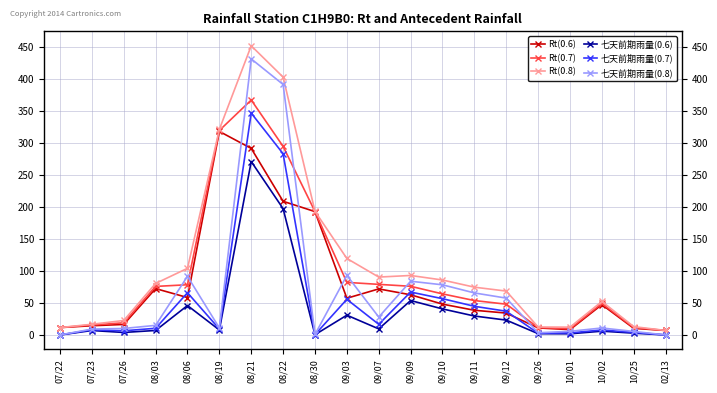

List the series in order of their peak value, lowest first.

七天前期雨量(0.6), Rt(0.6), 七天前期雨量(0.7), Rt(0.7), 七天前期雨量(0.8), Rt(0.8)